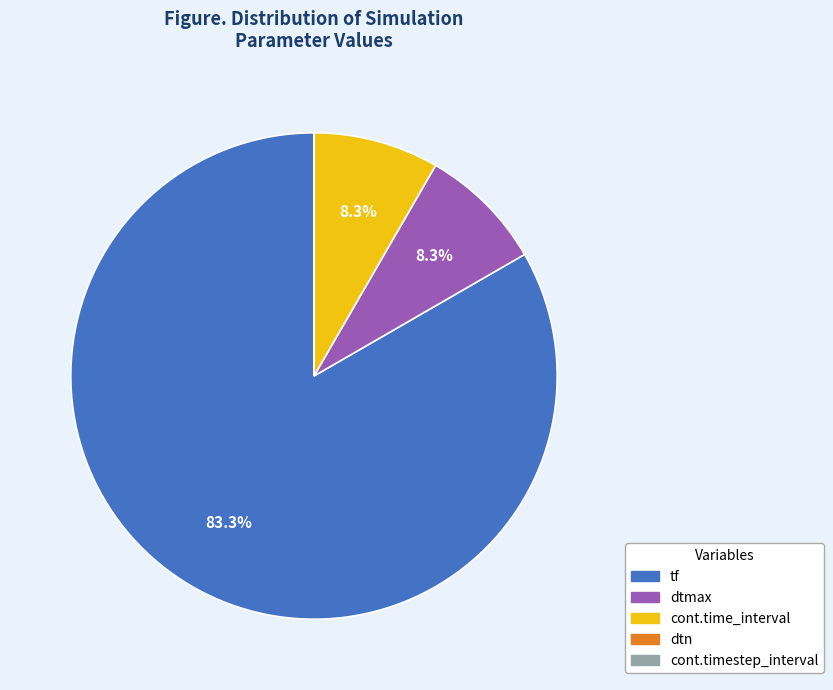

Between tf and dtmax, which is larger?

tf